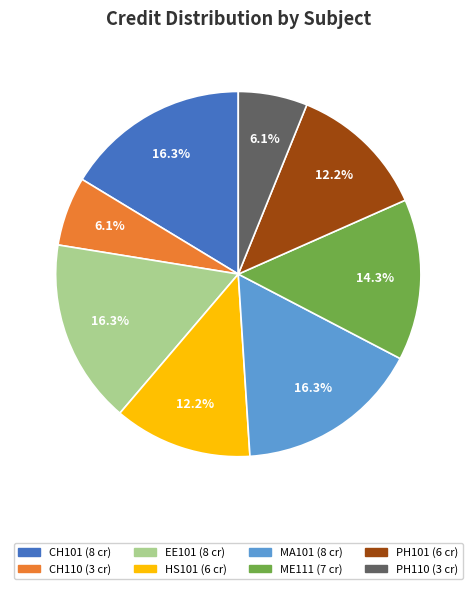

Is there a majority slice in this chart?

No